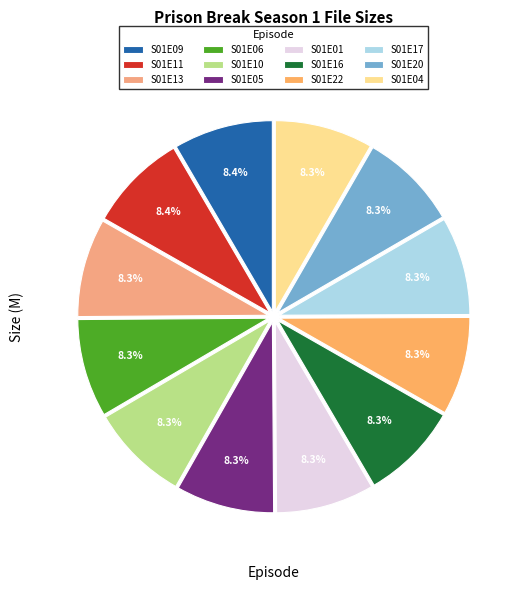

Is it true that S01E11 is 15% of the pie?

False